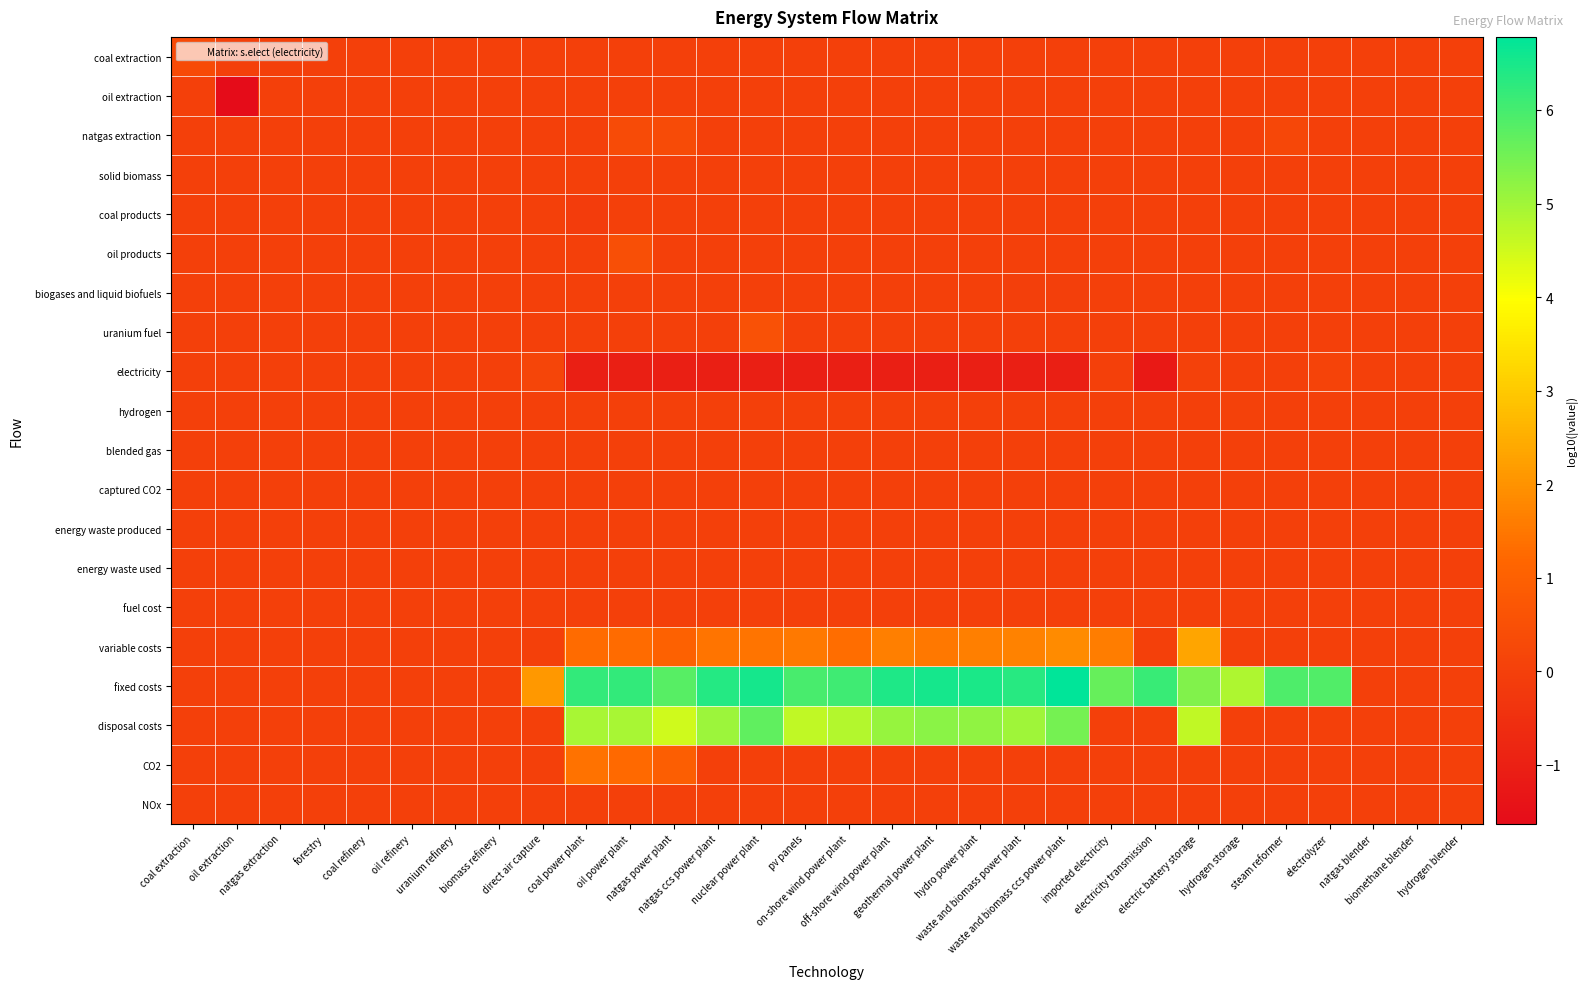

At which category is the sum across all series the highest?

oil power plant